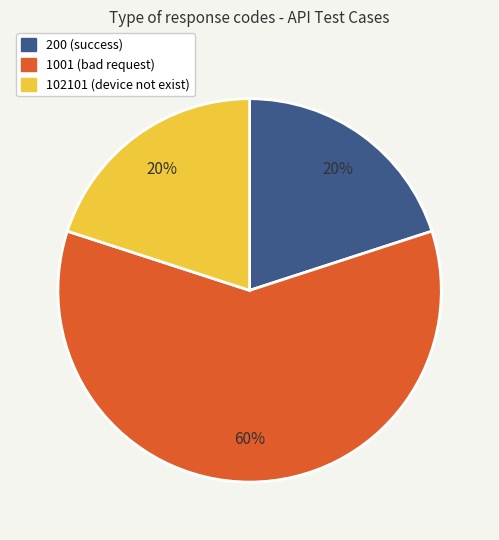

The 200 (success) slice represents 32% of the pie. True or false?

False